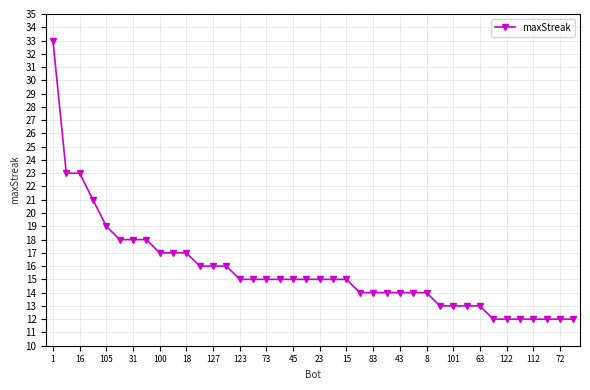

What is the value of the 34th point from the left?

12